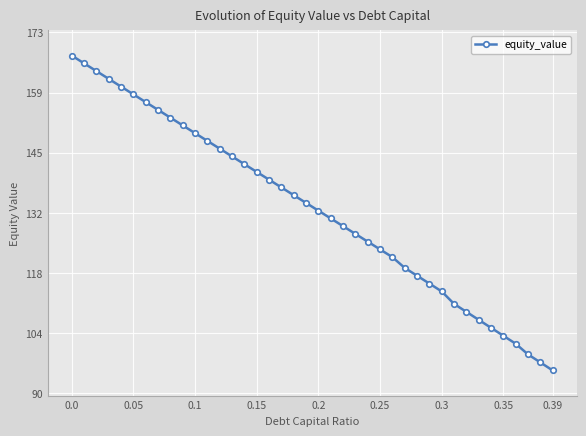

True or false: the data has more than 2 interior local peaks.

False